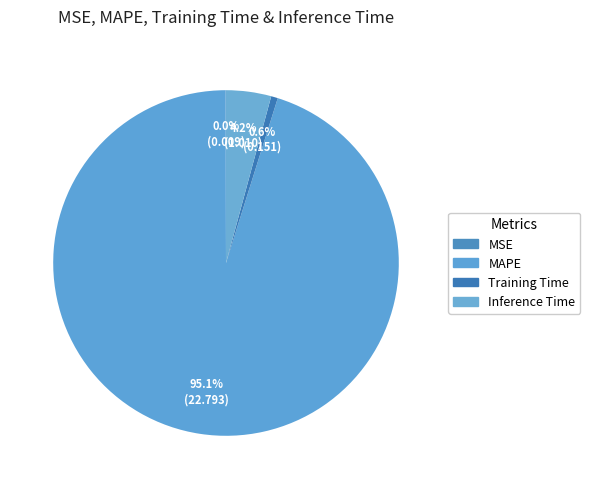

Rank the categories by value from highest to lowest.

MAPE, Inference Time, Training Time, MSE